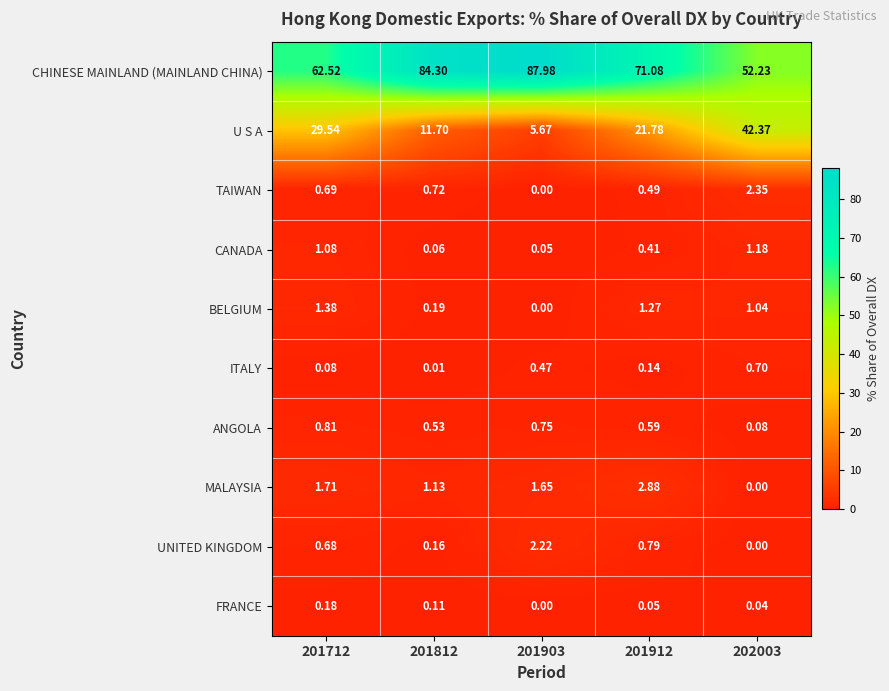

Which series has the largest total across all categories?

CHINESE MAINLAND (MAINLAND CHINA)